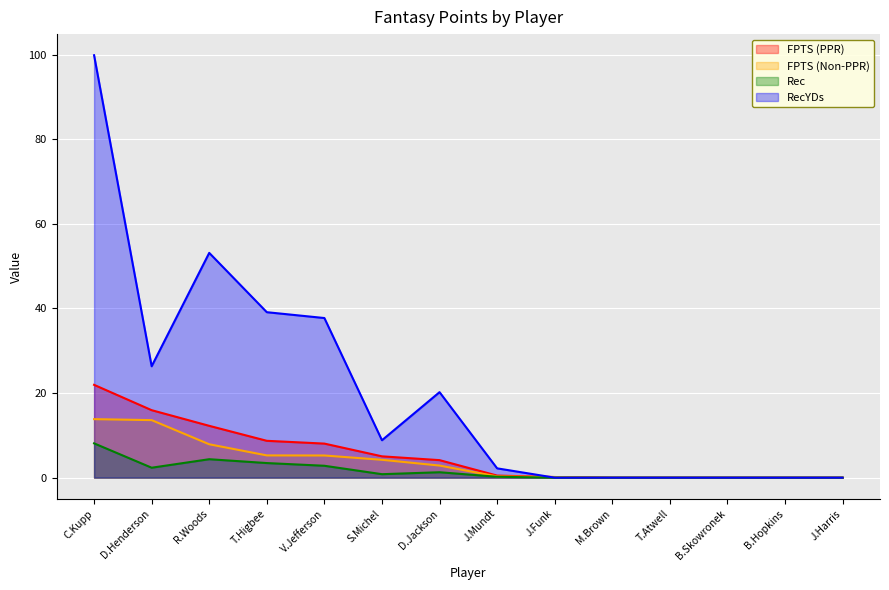

True or false: RecYDs and Rec intersect in this chart.

False